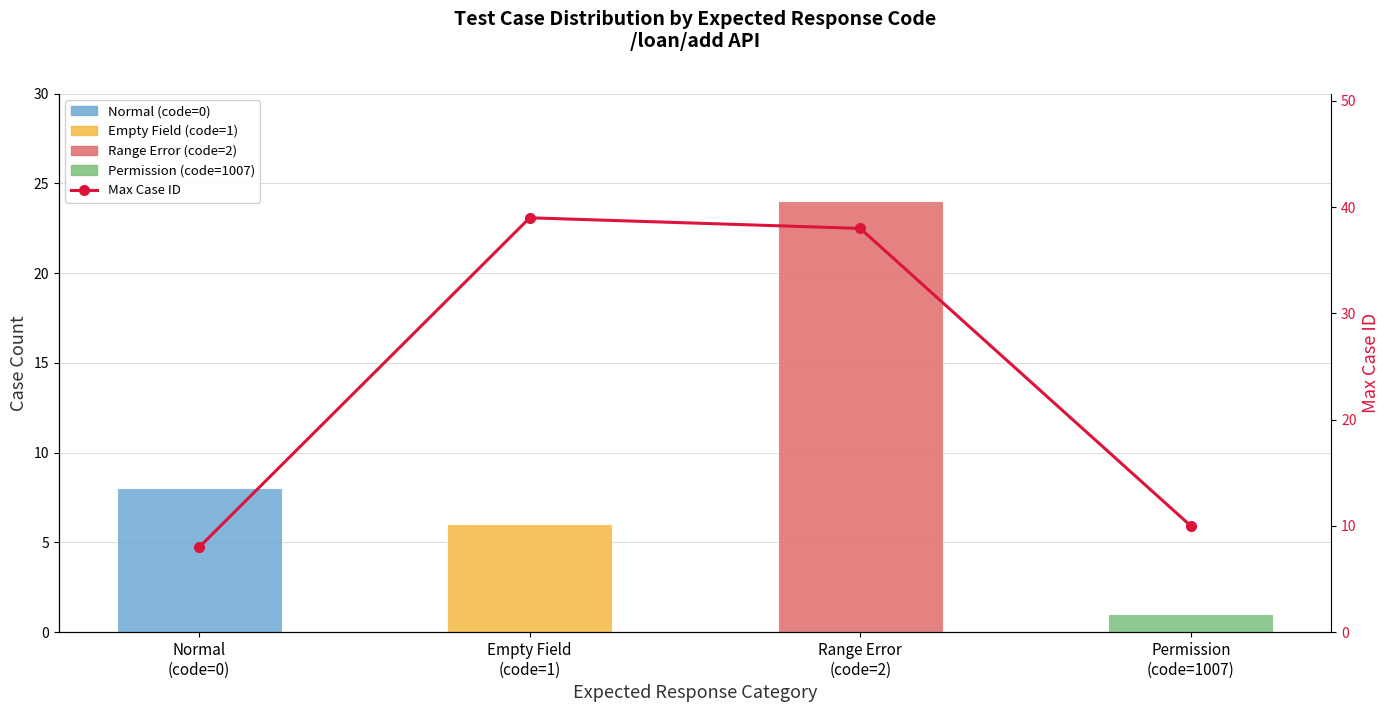

Does the chart contain stacked bars?

No